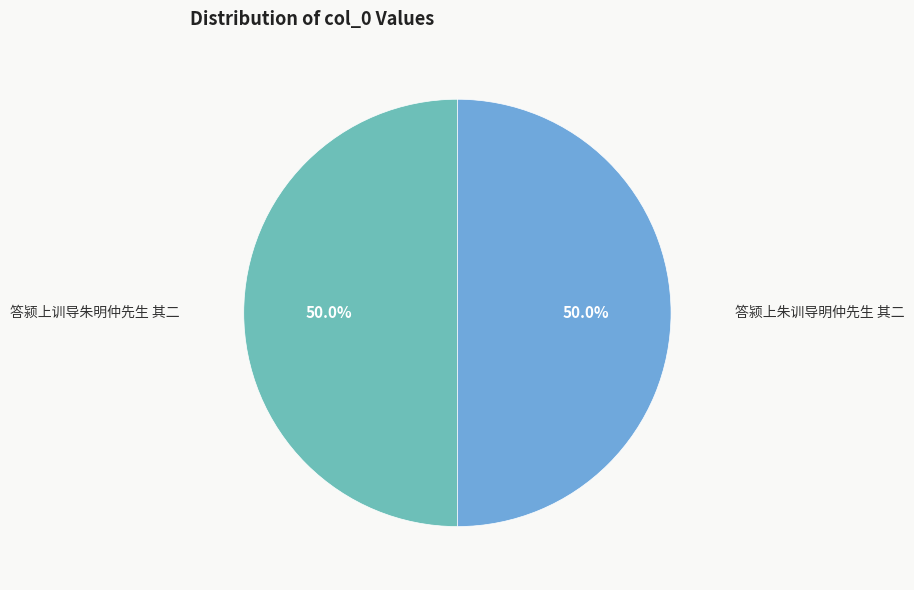

Which category has the biggest portion of the pie?

答颍上朱训导明仲先生 其二